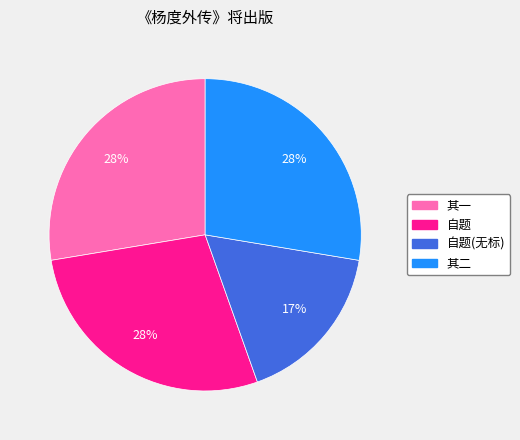

How many segments does this pie chart have?

4